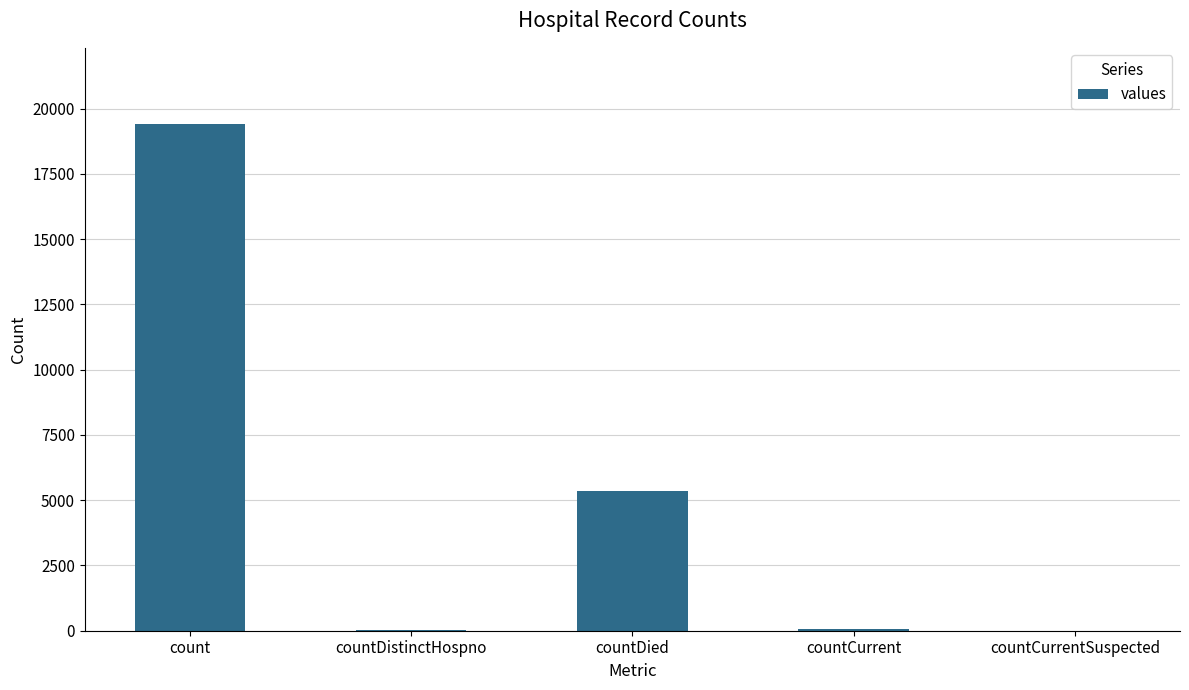

What is the change in value from countDied to countCurrentSuspected?

-5357